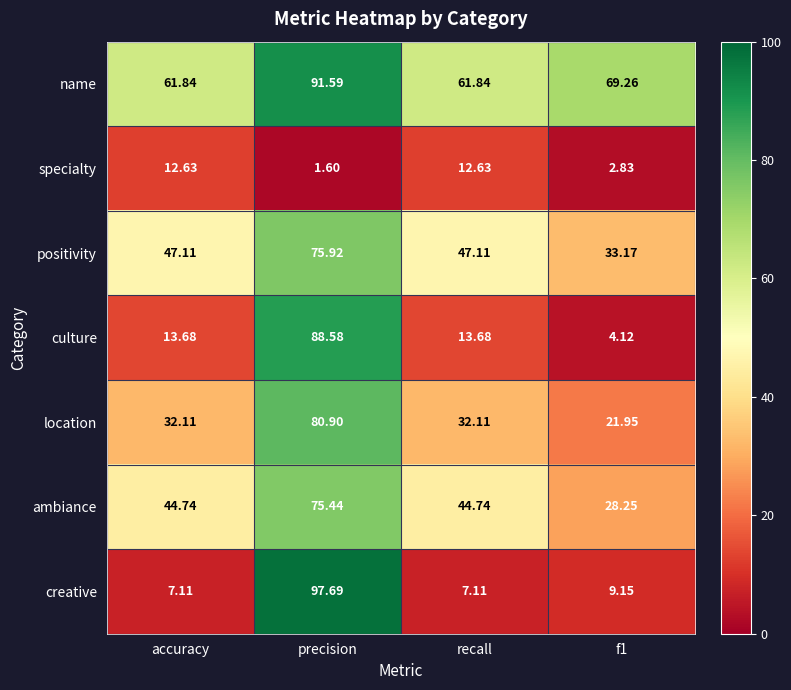

At which label does creative reach its peak?

precision